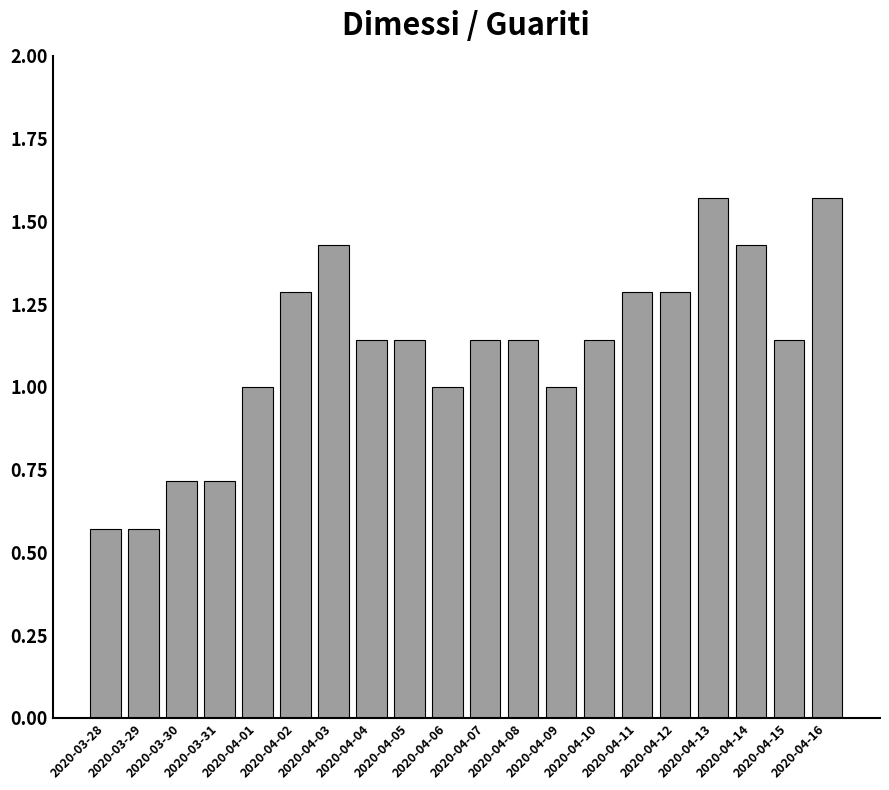

What is the difference between the maximum and second lowest values?

1.0